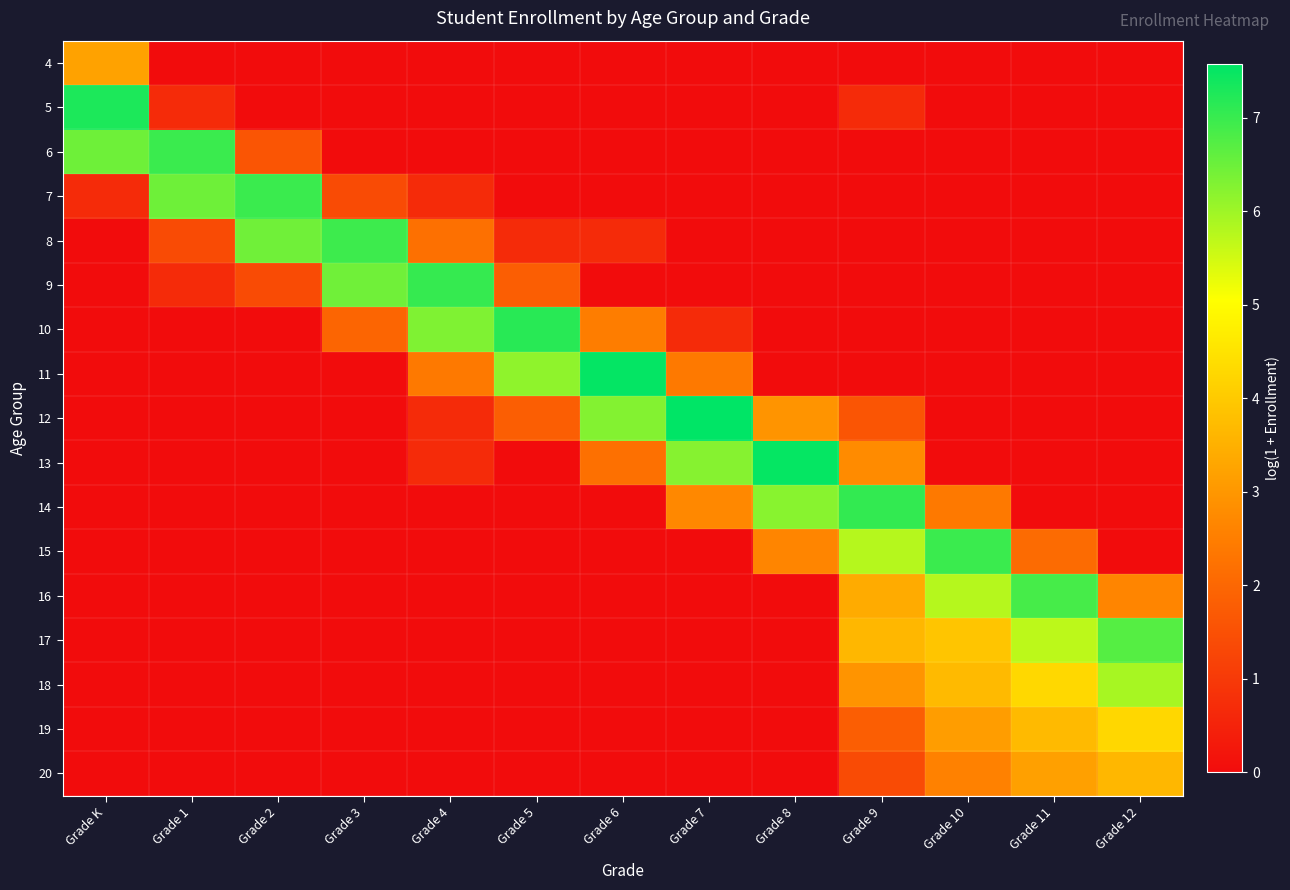

Reading left to right, what are all the values shown in this chart?

4: Grade K=3.2	Grade 1=0.0	Grade 2=0.0	Grade 3=0.0	Grade 4=0.0	Grade 5=0.0	Grade 6=0.0	Grade 7=0.0	Grade 8=0.0	Grade 9=0.0	Grade 10=0.0	Grade 11=0.0	Grade 12=0.0
5: Grade K=7.3	Grade 1=0.7	Grade 2=0.0	Grade 3=0.0	Grade 4=0.0	Grade 5=0.0	Grade 6=0.0	Grade 7=0.0	Grade 8=0.0	Grade 9=0.7	Grade 10=0.0	Grade 11=0.0	Grade 12=0.0
6: Grade K=6.5	Grade 1=7.0	Grade 2=1.6	Grade 3=0.0	Grade 4=0.0	Grade 5=0.0	Grade 6=0.0	Grade 7=0.0	Grade 8=0.0	Grade 9=0.0	Grade 10=0.0	Grade 11=0.0	Grade 12=0.0
7: Grade K=0.7	Grade 1=6.5	Grade 2=7.0	Grade 3=1.4	Grade 4=0.7	Grade 5=0.0	Grade 6=0.0	Grade 7=0.0	Grade 8=0.0	Grade 9=0.0	Grade 10=0.0	Grade 11=0.0	Grade 12=0.0
8: Grade K=0.0	Grade 1=1.4	Grade 2=6.5	Grade 3=7.0	Grade 4=2.2	Grade 5=0.7	Grade 6=0.7	Grade 7=0.0	Grade 8=0.0	Grade 9=0.0	Grade 10=0.0	Grade 11=0.0	Grade 12=0.0
9: Grade K=0.0	Grade 1=0.7	Grade 2=1.4	Grade 3=6.5	Grade 4=7.0	Grade 5=1.8	Grade 6=0.0	Grade 7=0.0	Grade 8=0.0	Grade 9=0.0	Grade 10=0.0	Grade 11=0.0	Grade 12=0.0
10: Grade K=0.0	Grade 1=0.0	Grade 2=0.0	Grade 3=1.9	Grade 4=6.3	Grade 5=7.2	Grade 6=2.5	Grade 7=0.7	Grade 8=0.0	Grade 9=0.0	Grade 10=0.0	Grade 11=0.0	Grade 12=0.0
11: Grade K=0.0	Grade 1=0.0	Grade 2=0.0	Grade 3=0.0	Grade 4=2.4	Grade 5=6.2	Grade 6=7.5	Grade 7=2.4	Grade 8=0.0	Grade 9=0.0	Grade 10=0.0	Grade 11=0.0	Grade 12=0.0
12: Grade K=0.0	Grade 1=0.0	Grade 2=0.0	Grade 3=0.0	Grade 4=0.7	Grade 5=1.8	Grade 6=6.3	Grade 7=7.6	Grade 8=2.9	Grade 9=1.6	Grade 10=0.0	Grade 11=0.0	Grade 12=0.0
13: Grade K=0.0	Grade 1=0.0	Grade 2=0.0	Grade 3=0.0	Grade 4=0.7	Grade 5=0.0	Grade 6=2.2	Grade 7=6.2	Grade 8=7.5	Grade 9=2.8	Grade 10=0.0	Grade 11=0.0	Grade 12=0.0
14: Grade K=0.0	Grade 1=0.0	Grade 2=0.0	Grade 3=0.0	Grade 4=0.0	Grade 5=0.0	Grade 6=0.0	Grade 7=2.7	Grade 8=6.2	Grade 9=7.1	Grade 10=2.4	Grade 11=0.0	Grade 12=0.0
15: Grade K=0.0	Grade 1=0.0	Grade 2=0.0	Grade 3=0.0	Grade 4=0.0	Grade 5=0.0	Grade 6=0.0	Grade 7=0.0	Grade 8=2.6	Grade 9=5.8	Grade 10=7.0	Grade 11=2.1	Grade 12=0.0
16: Grade K=0.0	Grade 1=0.0	Grade 2=0.0	Grade 3=0.0	Grade 4=0.0	Grade 5=0.0	Grade 6=0.0	Grade 7=0.0	Grade 8=0.0	Grade 9=3.4	Grade 10=5.8	Grade 11=6.9	Grade 12=2.6
17: Grade K=0.0	Grade 1=0.0	Grade 2=0.0	Grade 3=0.0	Grade 4=0.0	Grade 5=0.0	Grade 6=0.0	Grade 7=0.0	Grade 8=0.0	Grade 9=3.6	Grade 10=3.9	Grade 11=5.7	Grade 12=6.7
18: Grade K=0.0	Grade 1=0.0	Grade 2=0.0	Grade 3=0.0	Grade 4=0.0	Grade 5=0.0	Grade 6=0.0	Grade 7=0.0	Grade 8=0.0	Grade 9=2.9	Grade 10=3.7	Grade 11=4.3	Grade 12=5.9
19: Grade K=0.0	Grade 1=0.0	Grade 2=0.0	Grade 3=0.0	Grade 4=0.0	Grade 5=0.0	Grade 6=0.0	Grade 7=0.0	Grade 8=0.0	Grade 9=1.8	Grade 10=3.1	Grade 11=3.7	Grade 12=4.3
20: Grade K=0.0	Grade 1=0.0	Grade 2=0.0	Grade 3=0.0	Grade 4=0.0	Grade 5=0.0	Grade 6=0.0	Grade 7=0.0	Grade 8=0.0	Grade 9=1.4	Grade 10=2.6	Grade 11=3.2	Grade 12=3.6